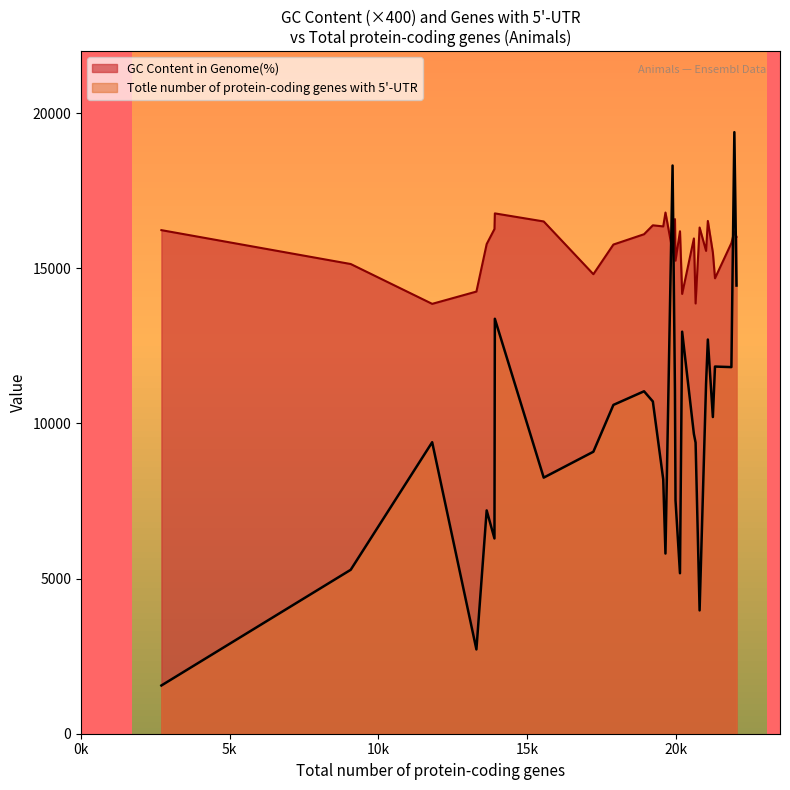

True or false: GC Content in Genome(%) and Totle number of protein-coding genes with 5'-UTR cross at least once.

True